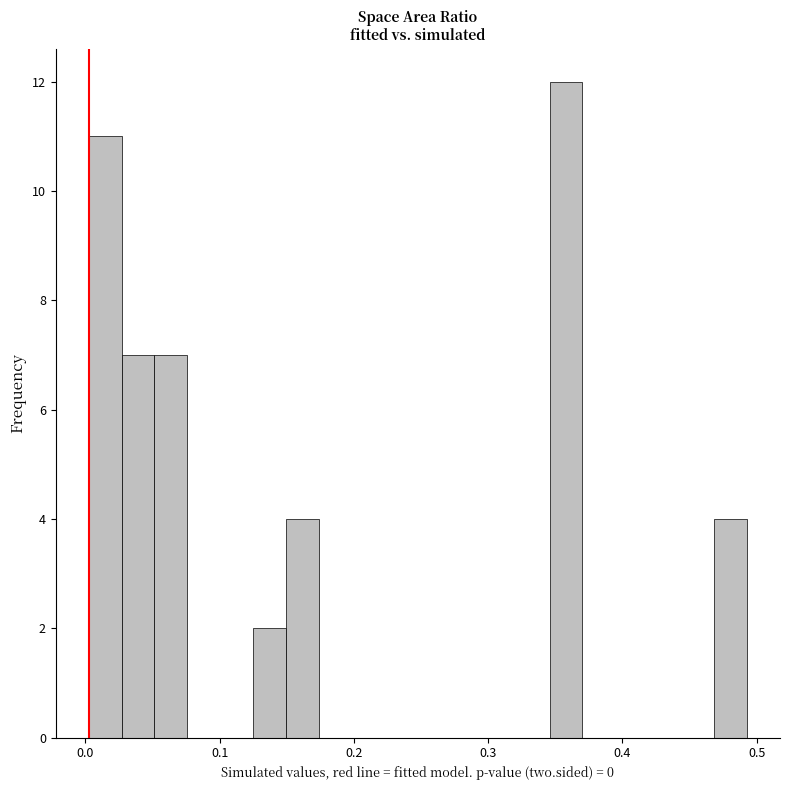

Around what value on the x-axis is the tallest bar? Give the approximate position of its centre, as read against the axis.

0.36